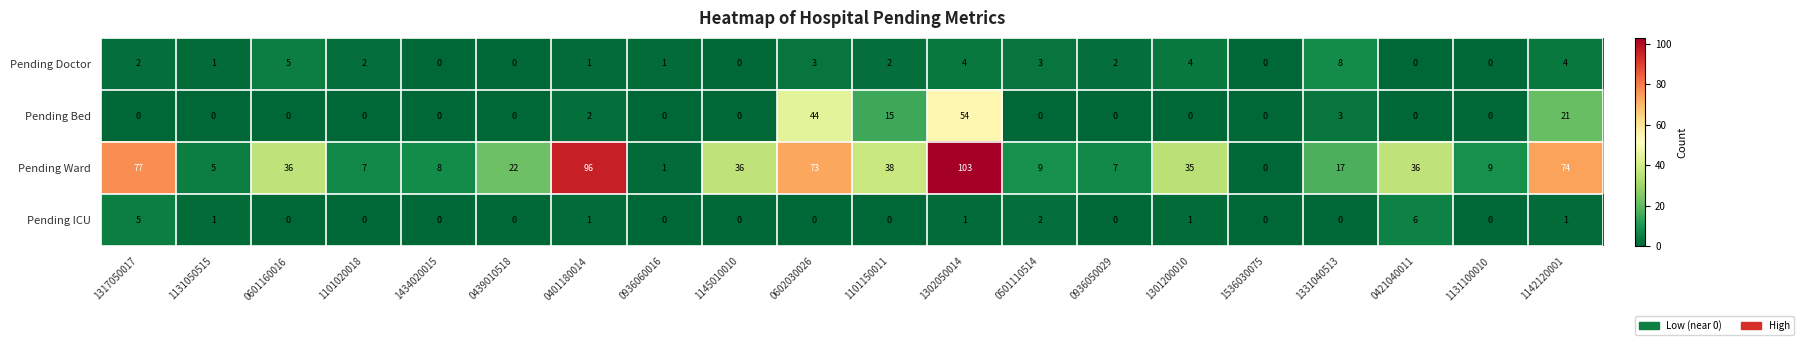

Which label corresponds to the largest value in the chart?

1302050014